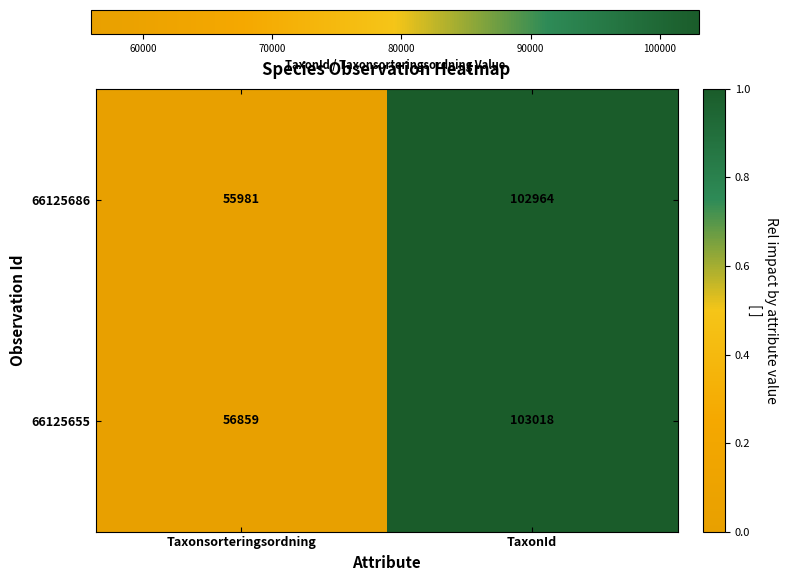

What is the sum of all 66125686 values?

158945